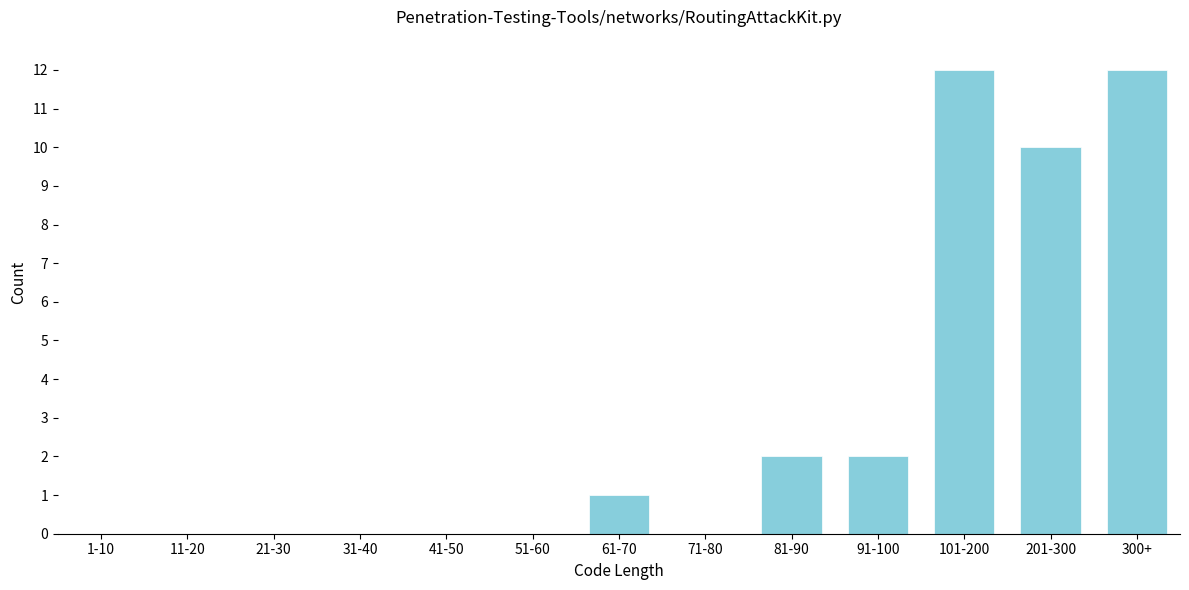

Reading right to left, extract all data points from this chart.

300+=12	201-300=10	101-200=12	91-100=2	81-90=2	71-80=0	61-70=1	51-60=0	41-50=0	31-40=0	21-30=0	11-20=0	1-10=0